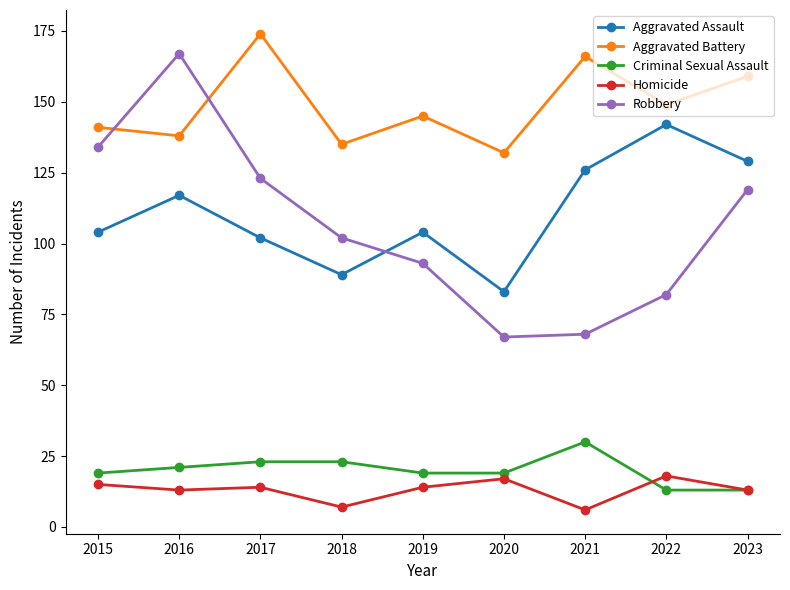

What is the sum of the Criminal Sexual Assault values at 2018 and 2022?

36